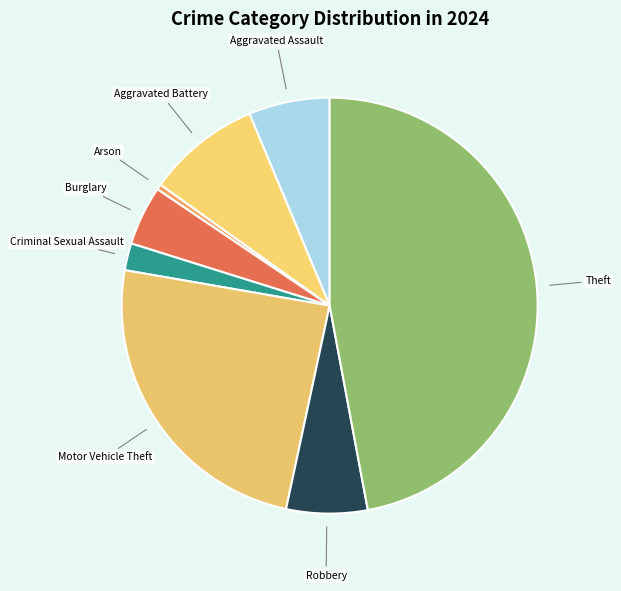

Is there any slice that represents more than half of the pie?

No